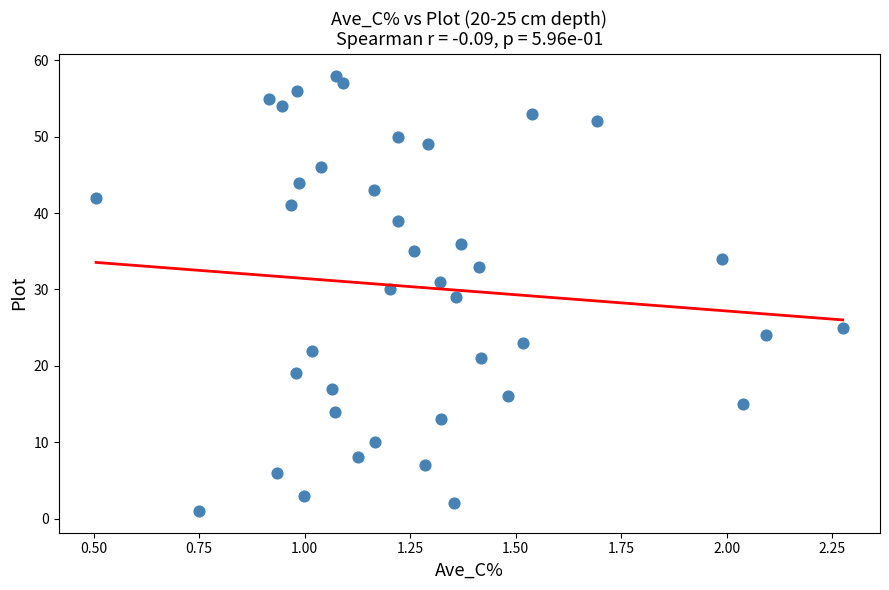

What is the range of Y values (max minus min)?

57